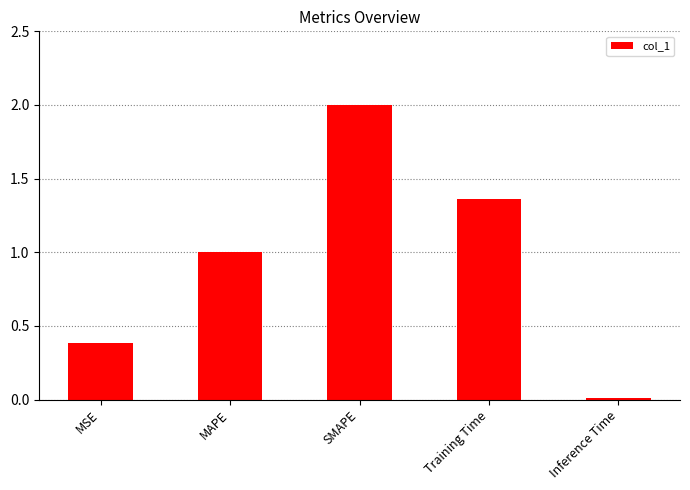

What is the difference between the maximum and second lowest values?

1.6